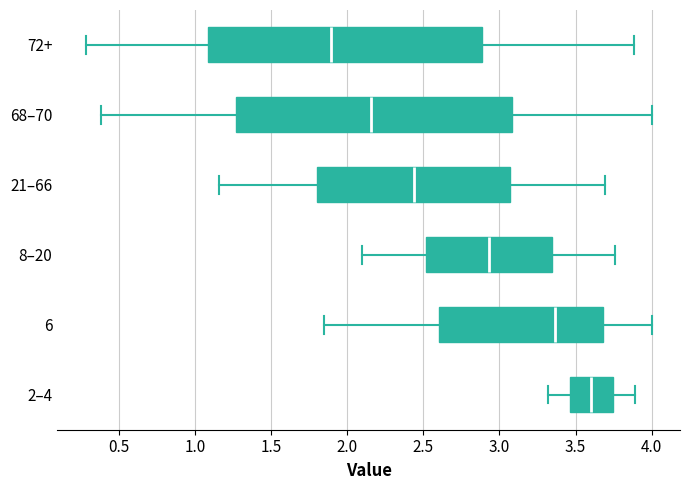

Reading bottom to top, transcribe this box plot: for each box, give where its median line is, the range the box spans, and where its two whiskers end, as read against the x-axis. The values are not printed on the chart, so give them approximately, as read against the axis.

2–4: median 3.60, box 3.45 to 3.75, whiskers 3.30 to 3.90
6: median 3.35, box 2.60 to 3.70, whiskers 1.85 to 4.00
8–20: median 2.95, box 2.50 to 3.35, whiskers 2.10 to 3.75
21–66: median 2.45, box 1.80 to 3.05, whiskers 1.15 to 3.70
68–70: median 2.15, box 1.25 to 3.10, whiskers 0.40 to 4.00
72+: median 1.90, box 1.10 to 2.90, whiskers 0.30 to 3.90